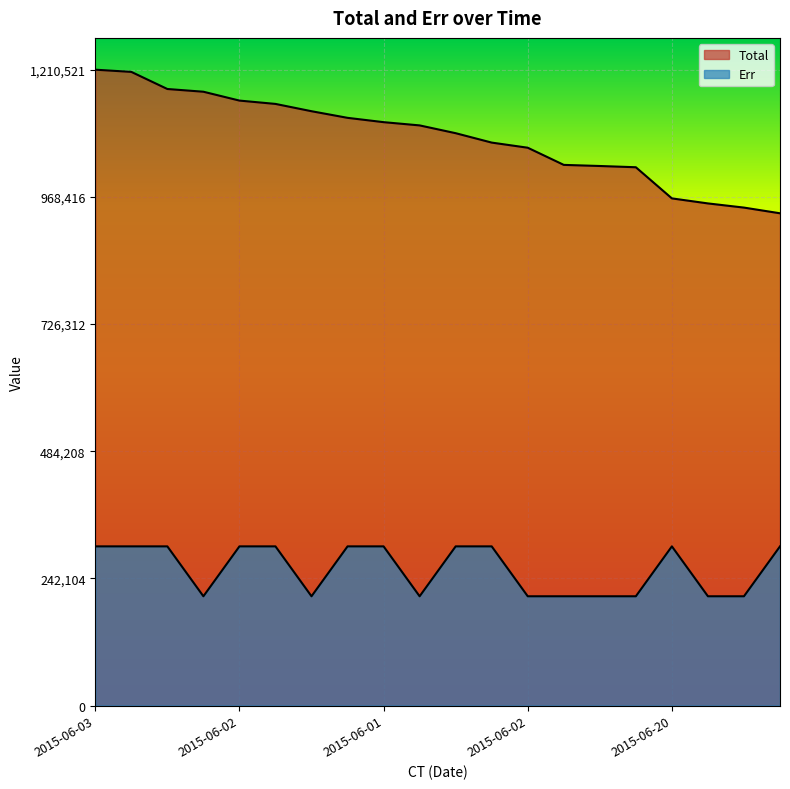

Which series has the widest spread of values?

Total